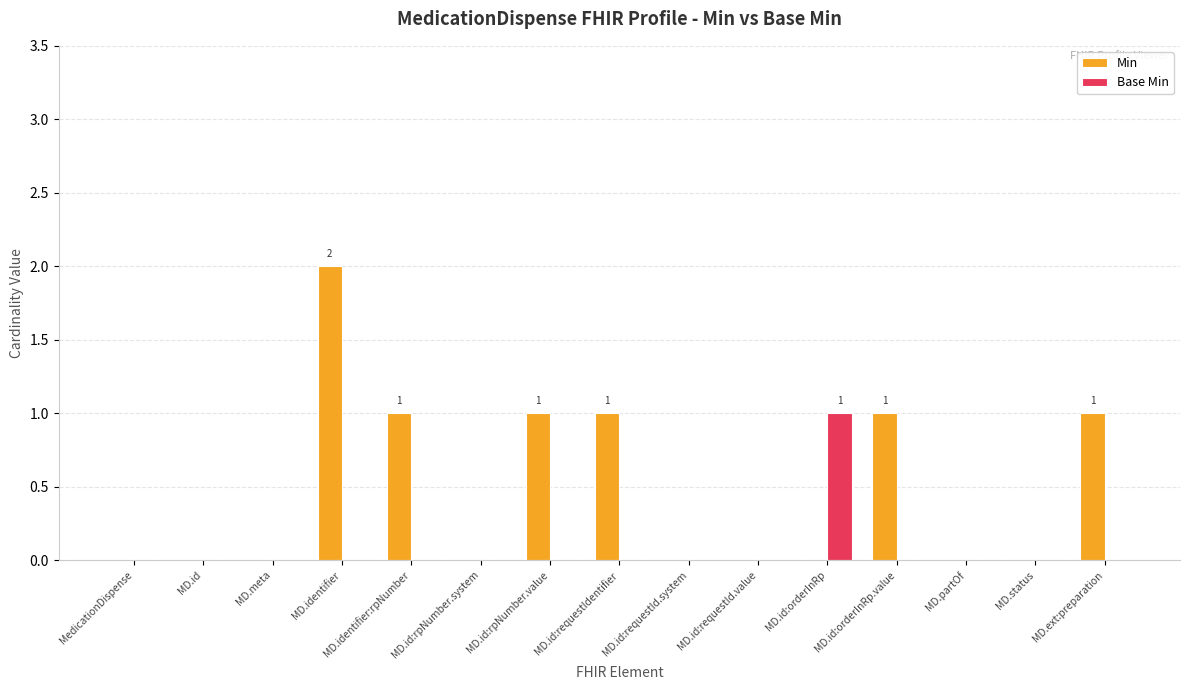

What is the difference between the Min values at MD.id:rpNumber.system and MD.id:requestIdentifier?

1